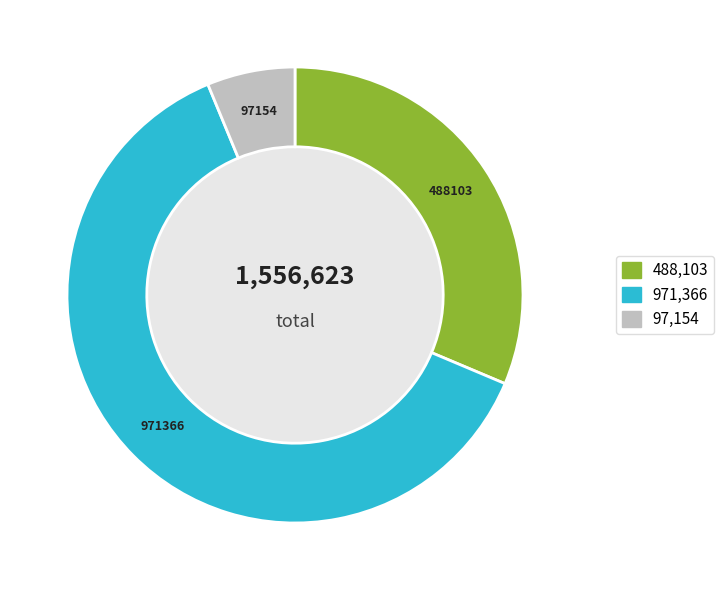

Does any single category account for the majority?

Yes